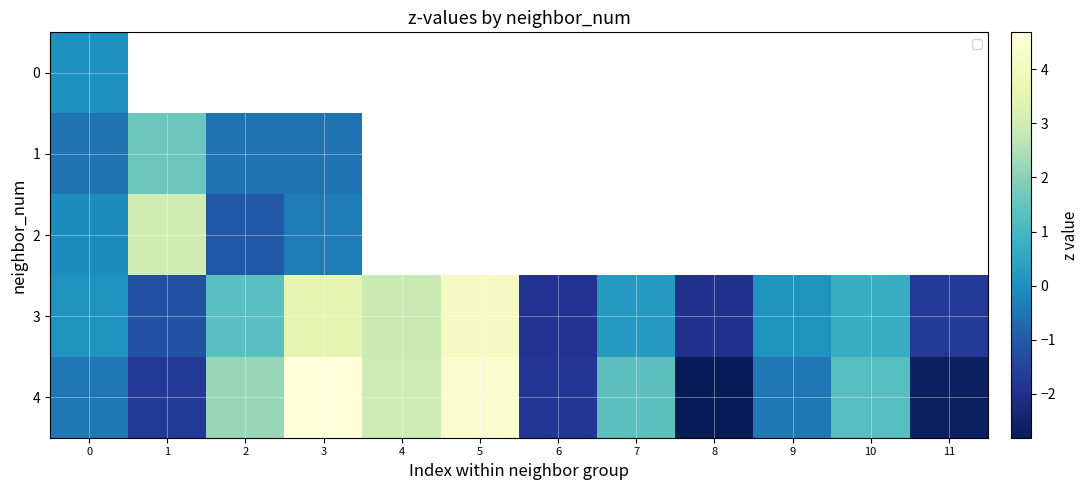

How many series are shown in this chart?

5